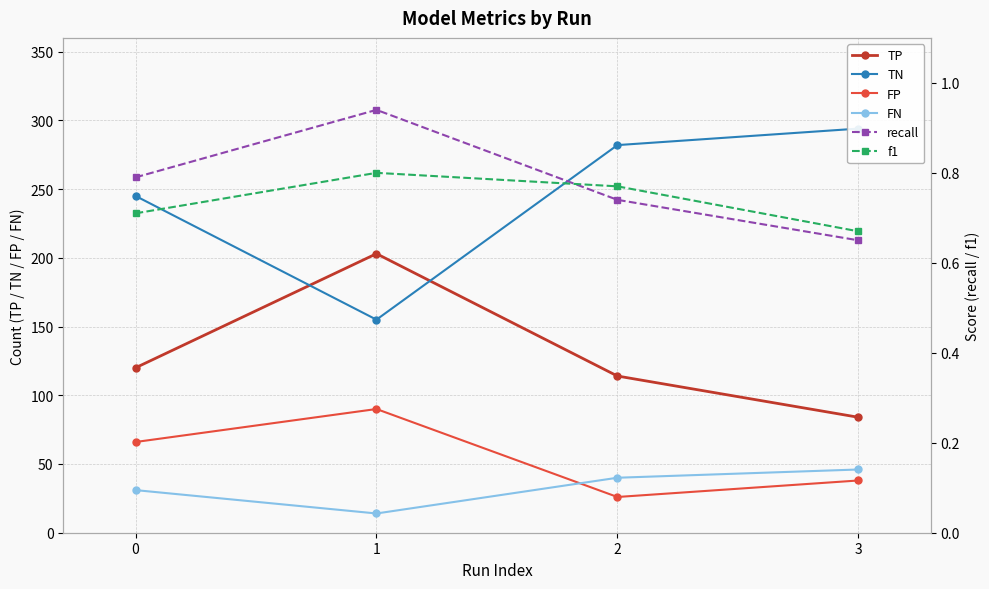

Which category has the highest value across all series?

3